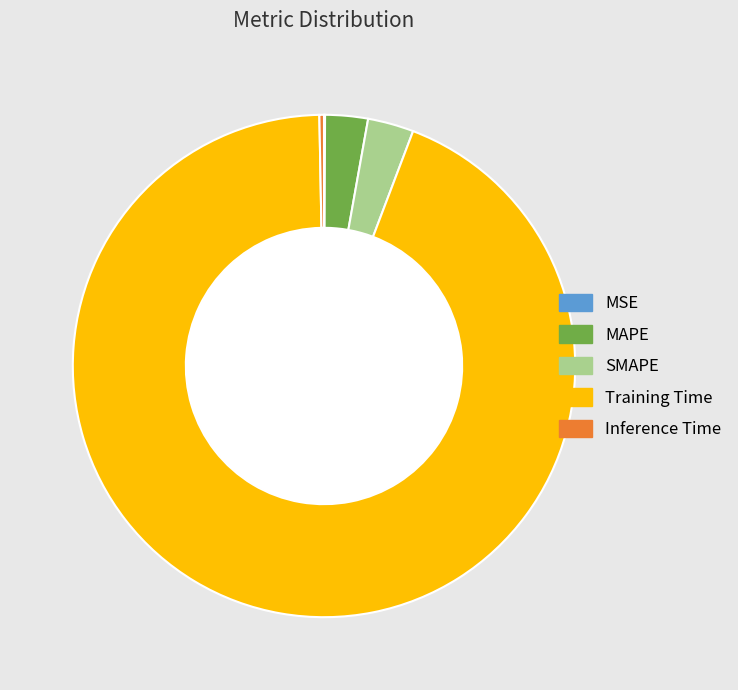

What percentage is the MAPE slice, to the nearest percent?

3%